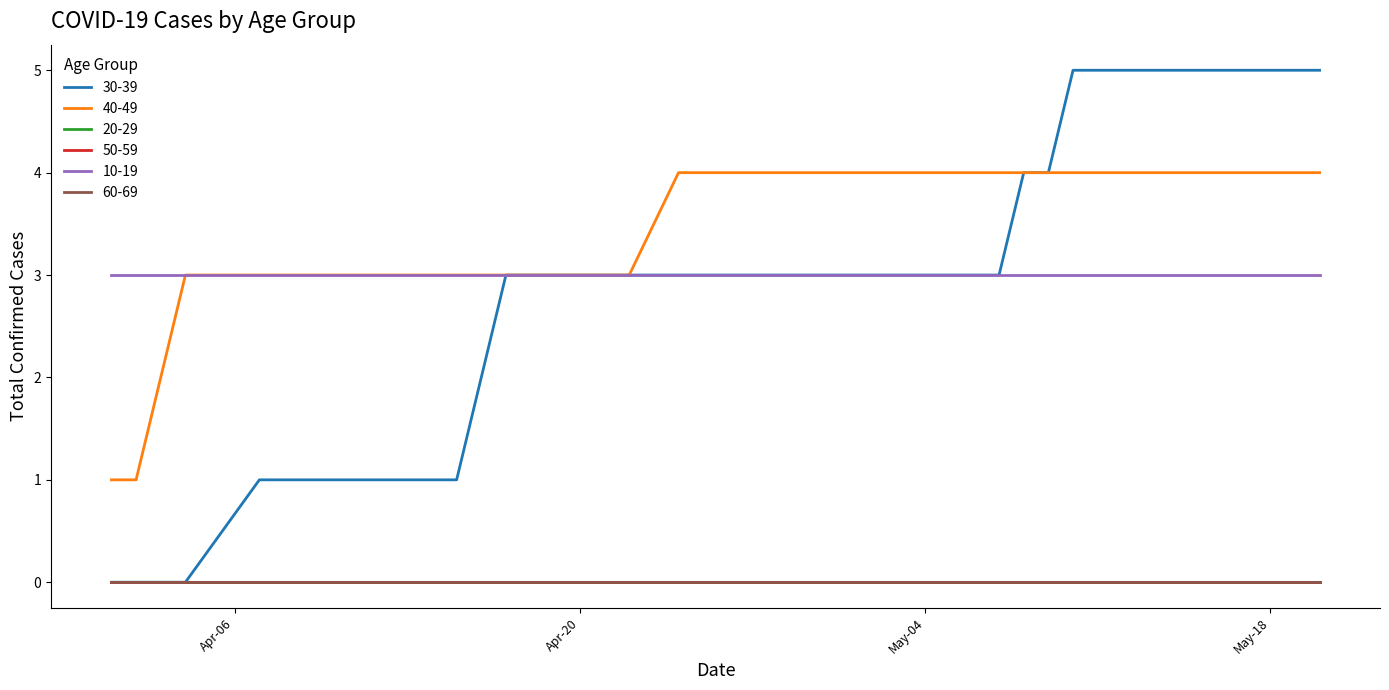

Reading right to left, what are all the values shown in this chart?

30-39: 2020-05-20=5	2020-05-19=5	2020-05-18=5	2020-05-17=5	2020-05-16=5	2020-05-13=5	2020-05-12=5	2020-05-11=5	2020-05-10=5	2020-05-09=4	2020-05-08=4	2020-05-07=3	2020-05-05=3	2020-05-04=3	2020-05-02=3	2020-05-01=3	2020-04-30=3	2020-04-29=3	2020-04-28=3	2020-04-26=3	2020-04-25=3	2020-04-24=3	2020-04-22=3	2020-04-21=3	2020-04-20=3	2020-04-19=3	2020-04-18=3	2020-04-17=3	2020-04-16=2	2020-04-15=1	2020-04-14=1	2020-04-13=1	2020-04-10=1	2020-04-09=1	2020-04-08=1	2020-04-07=1	2020-04-04=0	2020-04-02=0	2020-04-01=0
40-49: 2020-05-20=4	2020-05-19=4	2020-05-18=4	2020-05-17=4	2020-05-16=4	2020-05-13=4	2020-05-12=4	2020-05-11=4	2020-05-10=4	2020-05-09=4	2020-05-08=4	2020-05-07=4	2020-05-05=4	2020-05-04=4	2020-05-02=4	2020-05-01=4	2020-04-30=4	2020-04-29=4	2020-04-28=4	2020-04-26=4	2020-04-25=4	2020-04-24=4	2020-04-22=3	2020-04-21=3	2020-04-20=3	2020-04-19=3	2020-04-18=3	2020-04-17=3	2020-04-16=3	2020-04-15=3	2020-04-14=3	2020-04-13=3	2020-04-10=3	2020-04-09=3	2020-04-08=3	2020-04-07=3	2020-04-04=3	2020-04-02=1	2020-04-01=1
20-29: 2020-05-20=0	2020-05-19=0	2020-05-18=0	2020-05-17=0	2020-05-16=0	2020-05-13=0	2020-05-12=0	2020-05-11=0	2020-05-10=0	2020-05-09=0	2020-05-08=0	2020-05-07=0	2020-05-05=0	2020-05-04=0	2020-05-02=0	2020-05-01=0	2020-04-30=0	2020-04-29=0	2020-04-28=0	2020-04-26=0	2020-04-25=0	2020-04-24=0	2020-04-22=0	2020-04-21=0	2020-04-20=0	2020-04-19=0	2020-04-18=0	2020-04-17=0	2020-04-16=0	2020-04-15=0	2020-04-14=0	2020-04-13=0	2020-04-10=0	2020-04-09=0	2020-04-08=0	2020-04-07=0	2020-04-04=0	2020-04-02=0	2020-04-01=0
50-59: 2020-05-20=0	2020-05-19=0	2020-05-18=0	2020-05-17=0	2020-05-16=0	2020-05-13=0	2020-05-12=0	2020-05-11=0	2020-05-10=0	2020-05-09=0	2020-05-08=0	2020-05-07=0	2020-05-05=0	2020-05-04=0	2020-05-02=0	2020-05-01=0	2020-04-30=0	2020-04-29=0	2020-04-28=0	2020-04-26=0	2020-04-25=0	2020-04-24=0	2020-04-22=0	2020-04-21=0	2020-04-20=0	2020-04-19=0	2020-04-18=0	2020-04-17=0	2020-04-16=0	2020-04-15=0	2020-04-14=0	2020-04-13=0	2020-04-10=0	2020-04-09=0	2020-04-08=0	2020-04-07=0	2020-04-04=0	2020-04-02=0	2020-04-01=0
10-19: 2020-05-20=3	2020-05-19=3	2020-05-18=3	2020-05-17=3	2020-05-16=3	2020-05-13=3	2020-05-12=3	2020-05-11=3	2020-05-10=3	2020-05-09=3	2020-05-08=3	2020-05-07=3	2020-05-05=3	2020-05-04=3	2020-05-02=3	2020-05-01=3	2020-04-30=3	2020-04-29=3	2020-04-28=3	2020-04-26=3	2020-04-25=3	2020-04-24=3	2020-04-22=3	2020-04-21=3	2020-04-20=3	2020-04-19=3	2020-04-18=3	2020-04-17=3	2020-04-16=3	2020-04-15=3	2020-04-14=3	2020-04-13=3	2020-04-10=3	2020-04-09=3	2020-04-08=3	2020-04-07=3	2020-04-04=3	2020-04-02=3	2020-04-01=3
60-69: 2020-05-20=0	2020-05-19=0	2020-05-18=0	2020-05-17=0	2020-05-16=0	2020-05-13=0	2020-05-12=0	2020-05-11=0	2020-05-10=0	2020-05-09=0	2020-05-08=0	2020-05-07=0	2020-05-05=0	2020-05-04=0	2020-05-02=0	2020-05-01=0	2020-04-30=0	2020-04-29=0	2020-04-28=0	2020-04-26=0	2020-04-25=0	2020-04-24=0	2020-04-22=0	2020-04-21=0	2020-04-20=0	2020-04-19=0	2020-04-18=0	2020-04-17=0	2020-04-16=0	2020-04-15=0	2020-04-14=0	2020-04-13=0	2020-04-10=0	2020-04-09=0	2020-04-08=0	2020-04-07=0	2020-04-04=0	2020-04-02=0	2020-04-01=0